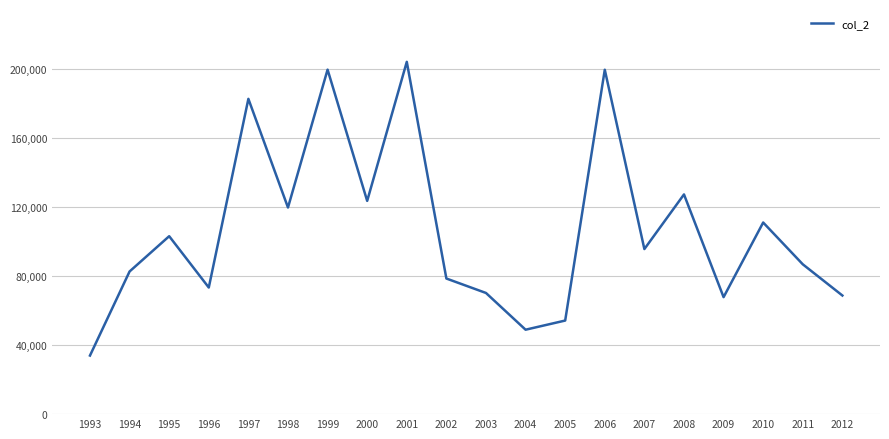

Where does the data first go above 95596?

1995